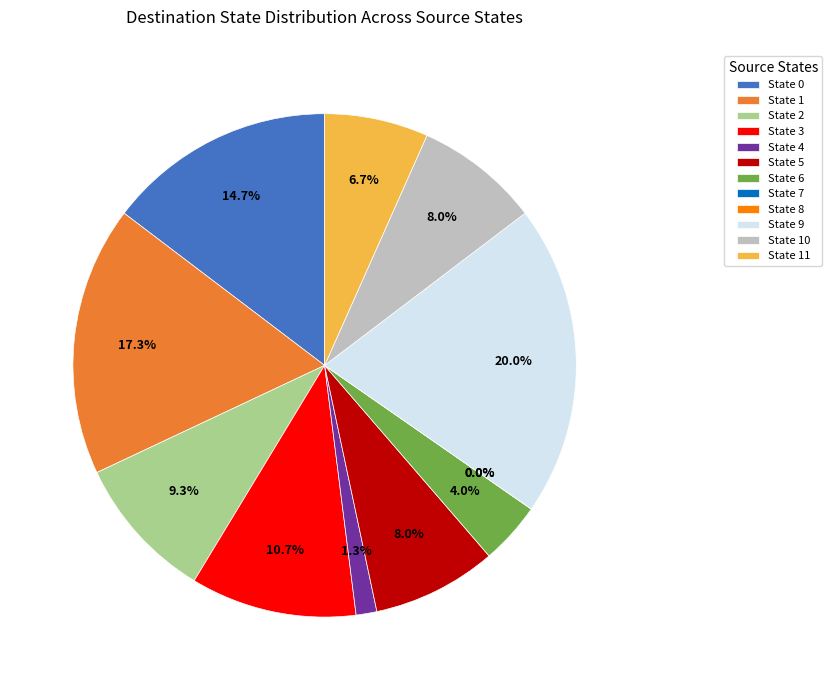

To the nearest percent, what is the difference between the State 5 and State 6 slice percentages?

4%